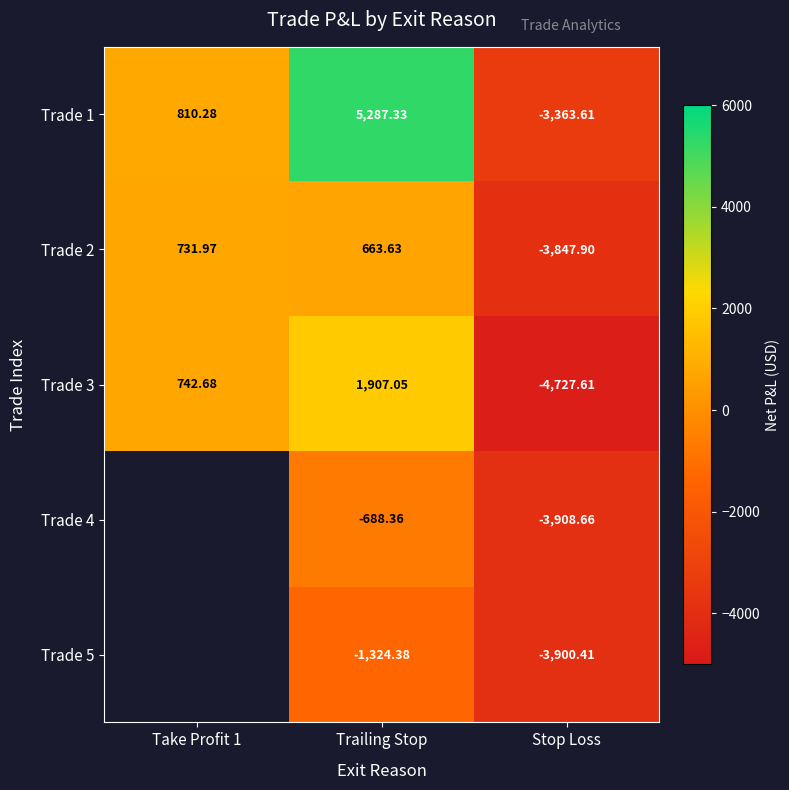

Where does the Trade 1 series first go above 810?

Take Profit 1